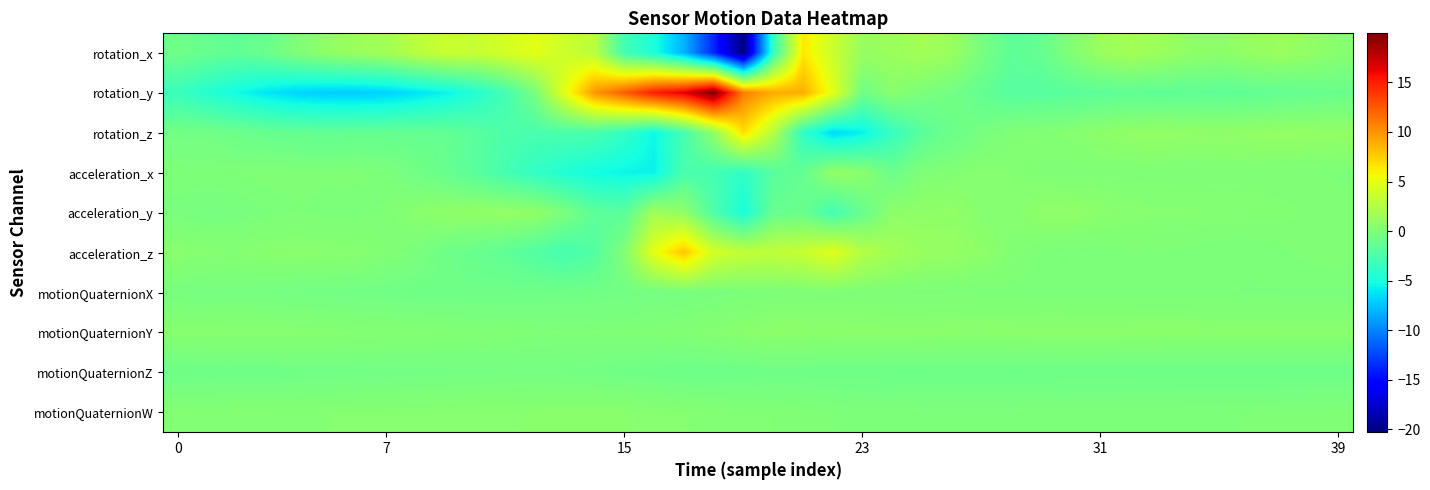

At how many categories does at least one series exceed -2?

40